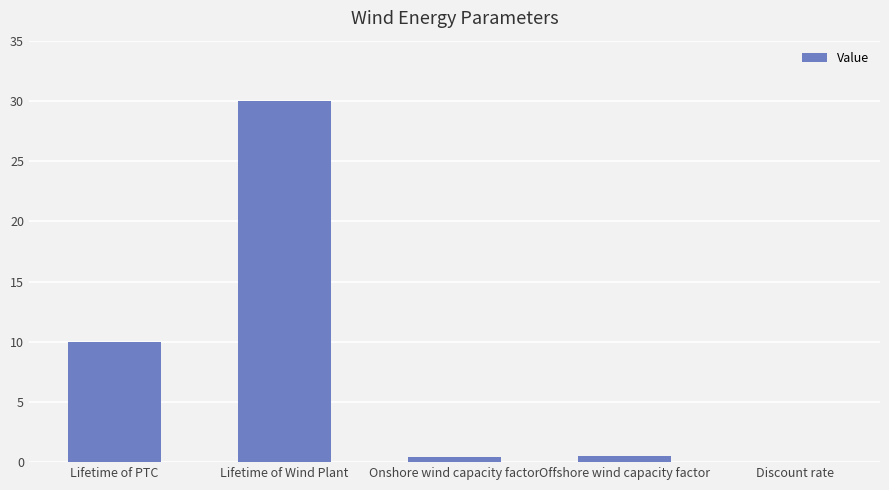

What is the difference between the values at Offshore wind capacity factor and Onshore wind capacity factor?

0.1